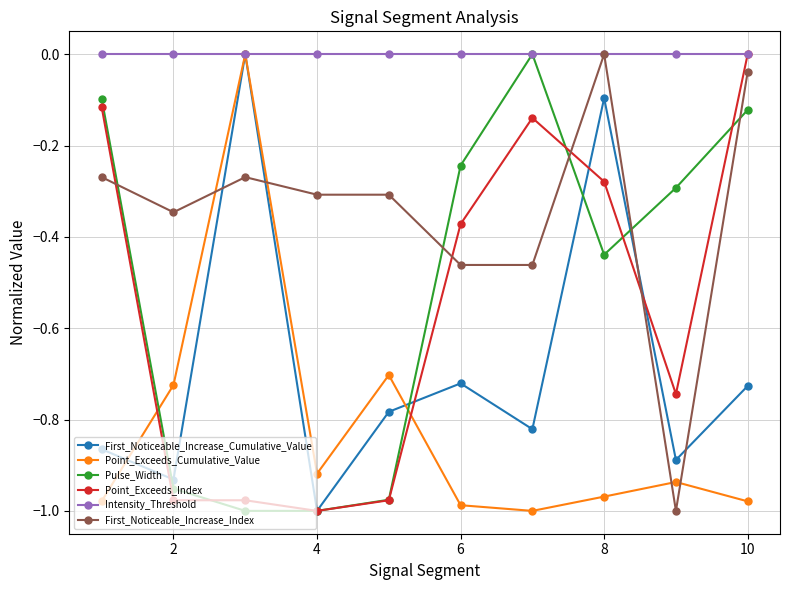

What is the average value of the Point_Exceeds_Index series?

-0.6